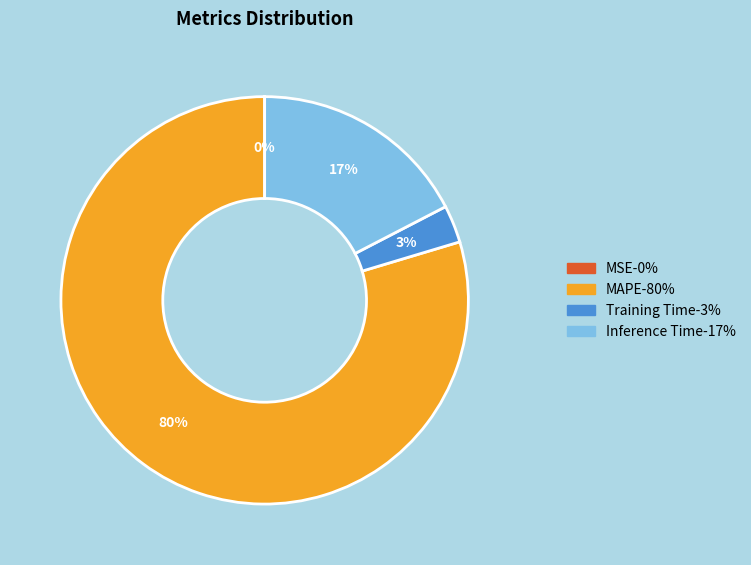

To the nearest percent, what is the combined percentage of Inference Time and Training Time?

20%